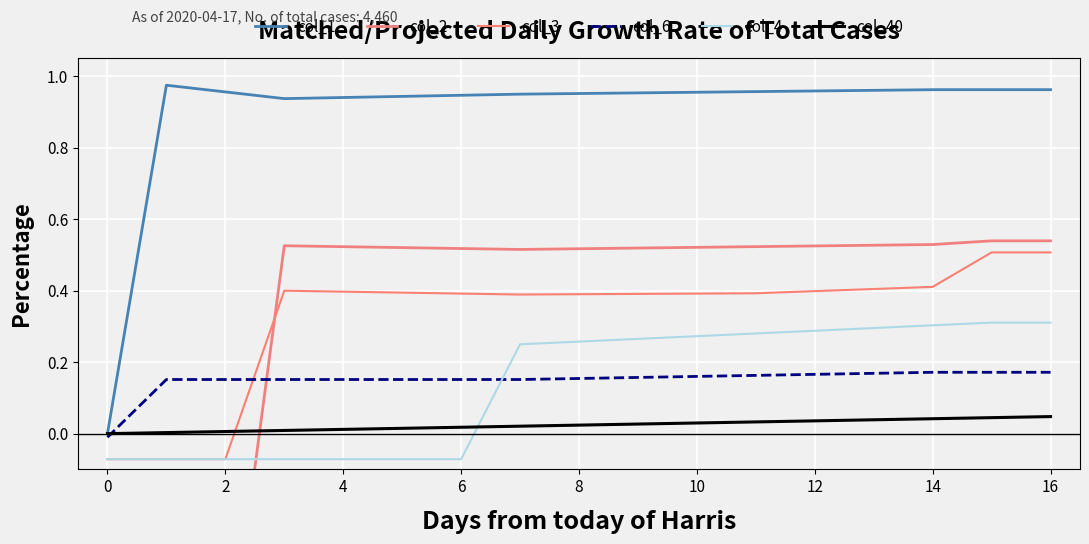

The value of col_3 at 0 is -0.0. True or false?

False